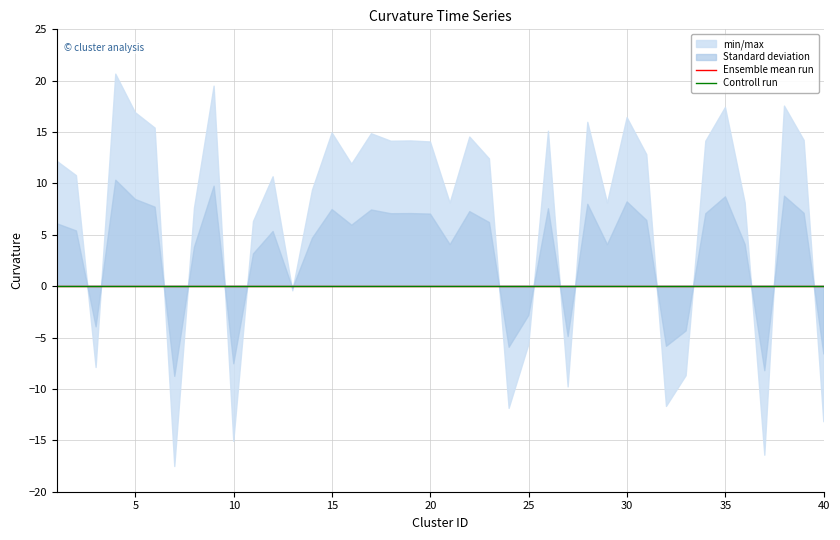

Reading left to right, what are all the values shown in this chart?

min/max: 12.2	10.8	-7.9	20.6	16.9	15.4	-17.6	7.6	19.5	-15.1	6.3	10.7	-0.5	9.3	14.9	11.9	14.8	14.1	14.1	14.0	8.1	14.5	12.4	-11.9	-5.7	15.1	-9.8	15.9	8.1	16.4	12.8	-11.7	-8.7	14.1	17.4	8.1	-16.4	17.5	14.2	-13.2
Standard deviation: 6.1	5.4	-4.0	10.3	8.4	7.7	-8.8	3.8	9.7	-7.5	3.1	5.3	-0.2	4.7	7.5	5.9	7.4	7.1	7.1	7.0	4.0	7.3	6.2	-5.9	-2.8	7.5	-4.9	8.0	4.0	8.2	6.4	-5.8	-4.4	7.1	8.7	4.1	-8.2	8.8	7.1	-6.6
Ensemble mean run: 0.0	0.0	0.0	0.0	0.0	0.0	0.0	0.0	0.0	0.0	0.0	0.0	0.0	0.0	0.0	0.0	0.0	0.0	0.0	0.0	0.0	0.0	0.0	0.0	0.0	0.0	0.0	0.0	0.0	0.0	0.0	0.0	0.0	0.0	0.0	0.0	0.0	0.0	0.0	0.0
Controll run: 0.0	0.0	0.0	0.0	0.0	0.0	0.0	0.0	0.0	0.0	0.0	0.0	0.0	0.0	0.0	0.0	0.0	0.0	0.0	0.0	0.0	0.0	0.0	0.0	0.0	0.0	0.0	0.0	0.0	0.0	0.0	0.0	0.0	0.0	0.0	0.0	0.0	0.0	0.0	0.0